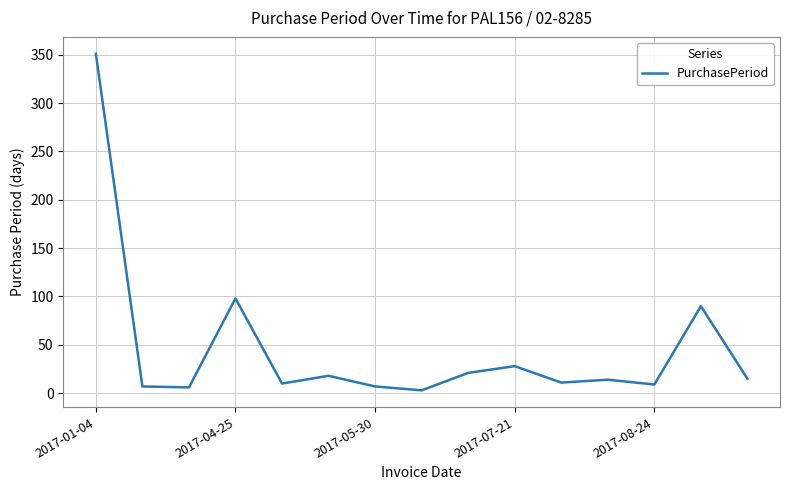

What is the difference between the maximum and minimum values?

348